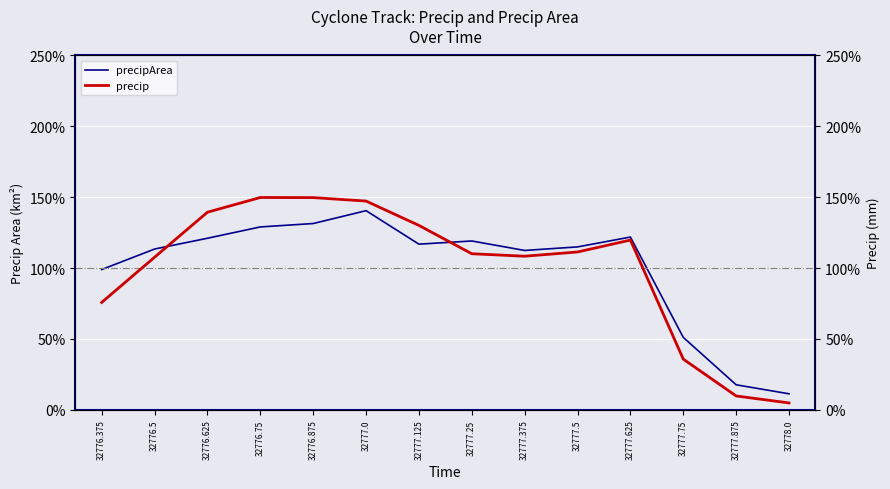

What is the difference between the second highest and second lowest values in the precip series?

139.9